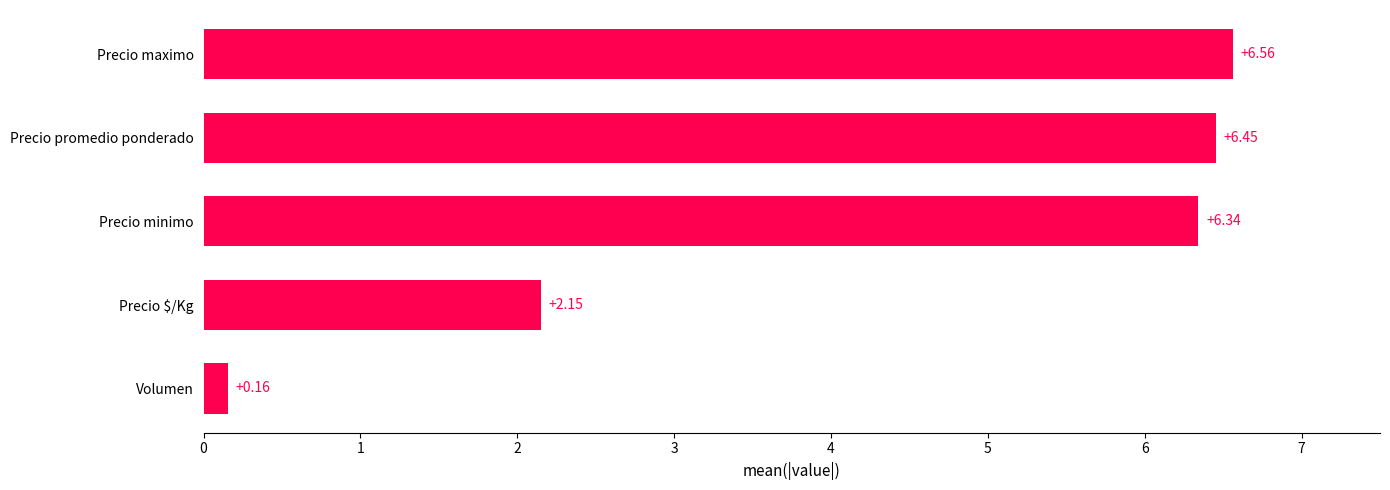

Rank the categories by value from highest to lowest.

Precio maximo, Precio promedio ponderado, Precio minimo, Precio $/Kg, Volumen